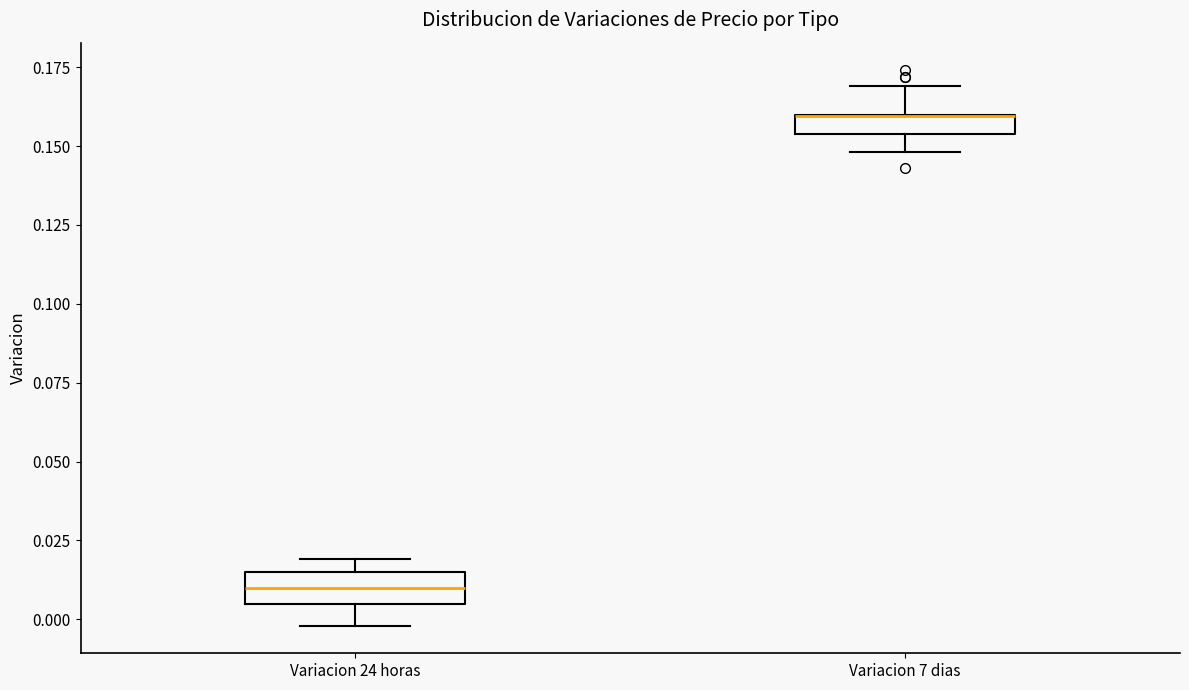

Where does the lower whisker of the box for Variacion 24 horas end on the y-axis? The values are not printed on the chart, so give them approximately, as read against the axis.

0.000